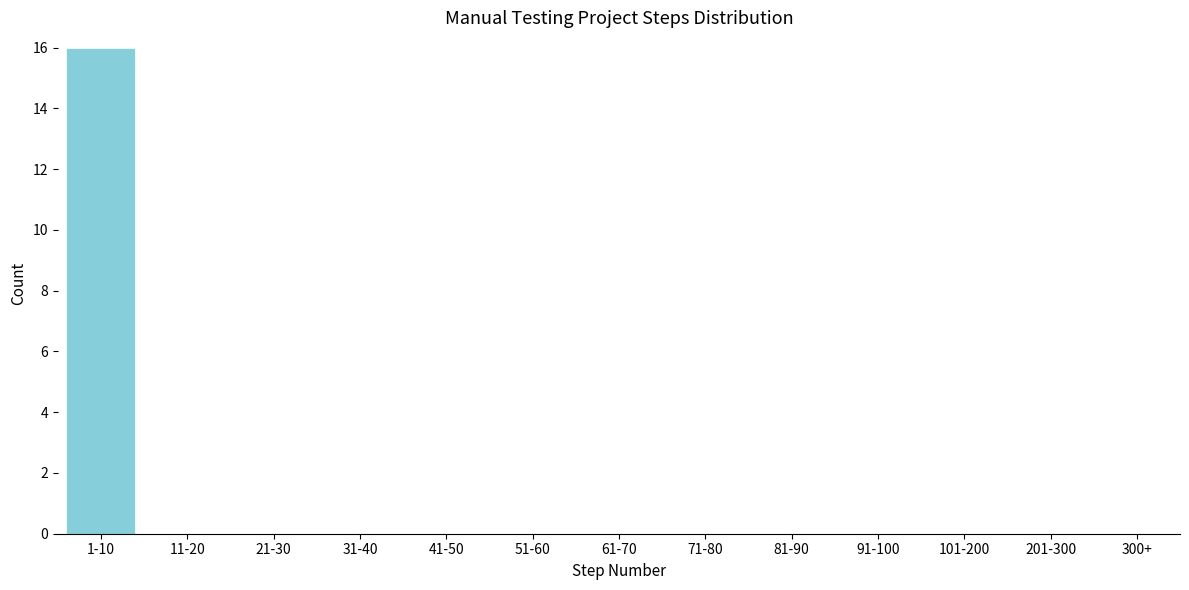

Reading left to right, list all the values displayed in this chart.

1-10=16	11-20=0	21-30=0	31-40=0	41-50=0	51-60=0	61-70=0	71-80=0	81-90=0	91-100=0	101-200=0	201-300=0	300+=0